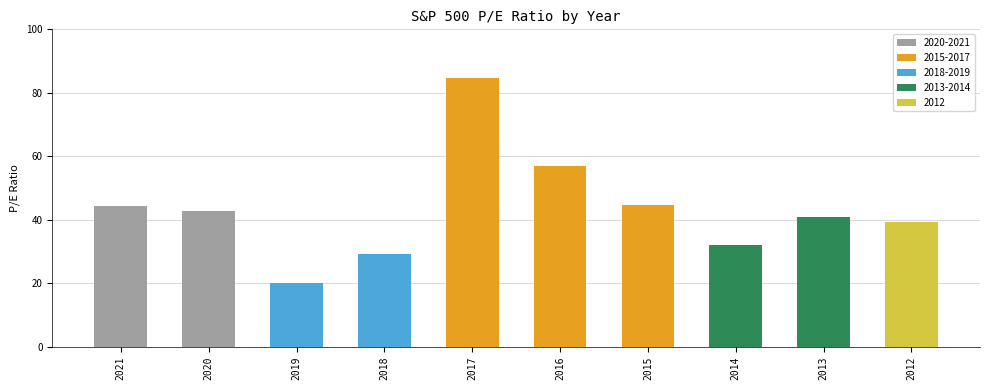

The value at 2017 is 120.9. True or false?

False